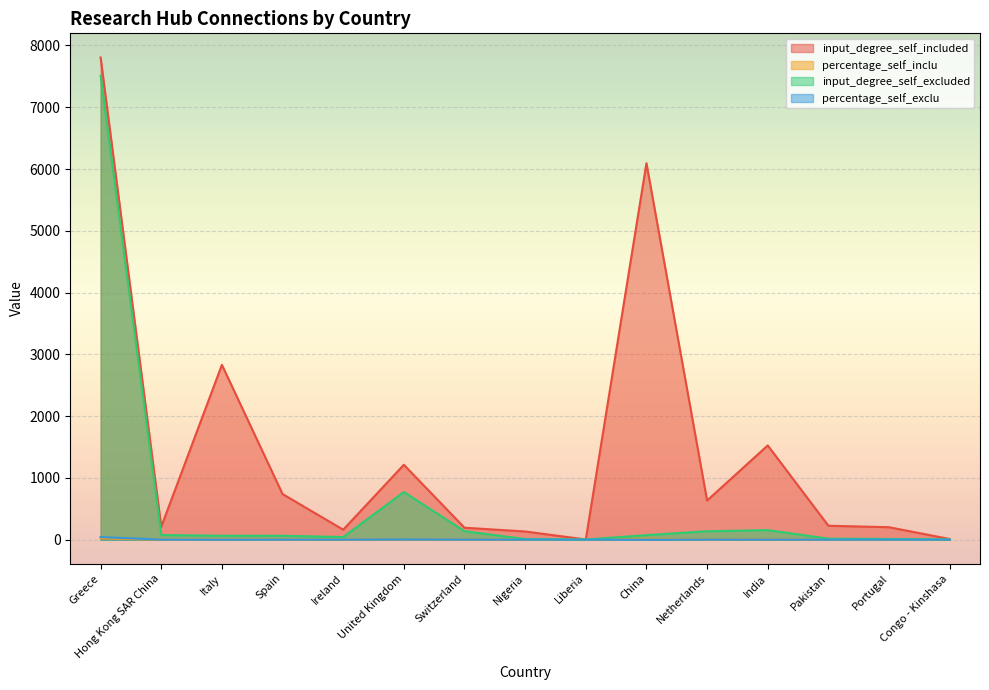

What is the difference between the second highest and second lowest values in the input_degree_self_included series?

6084.0